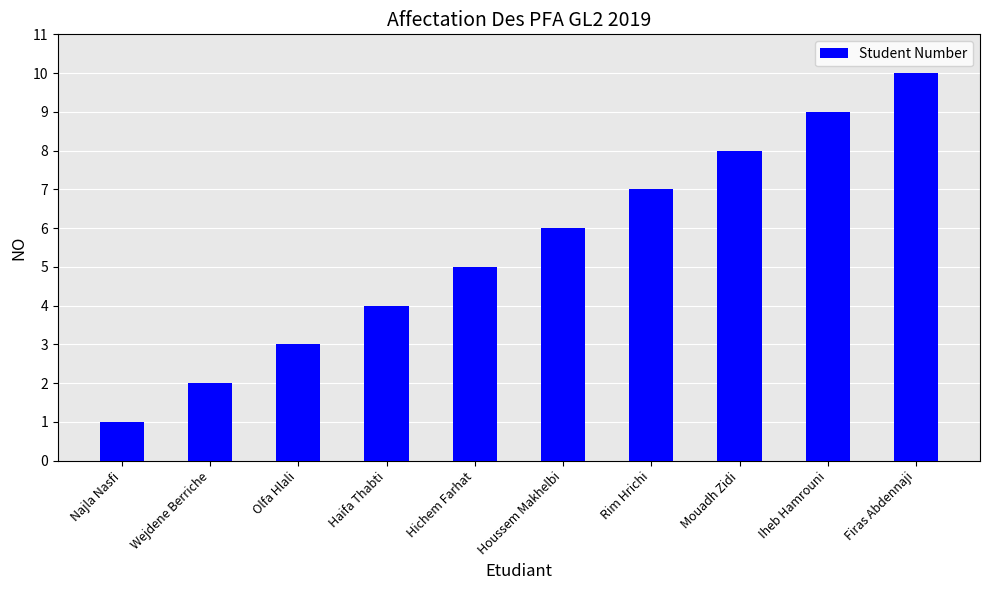

What is the value of the 9th bar from the left?

9